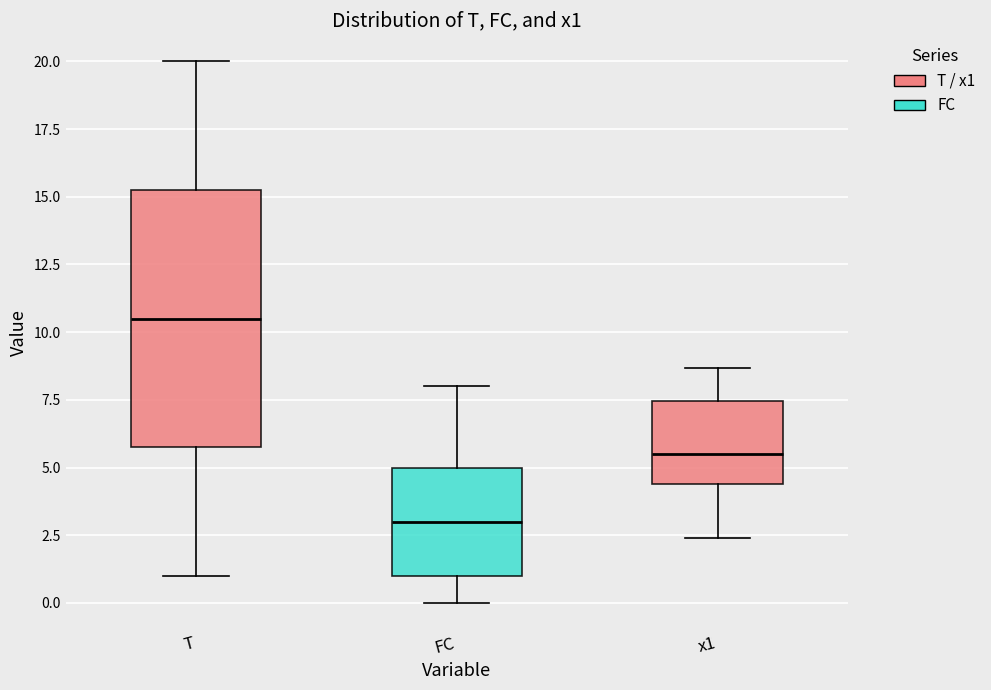

Which box is the tallest, from its lower edge to its upper edge?

T